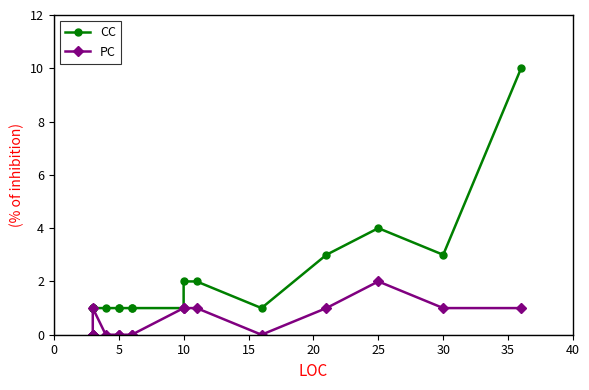

Is it true that PC equals 3 at 25?

False